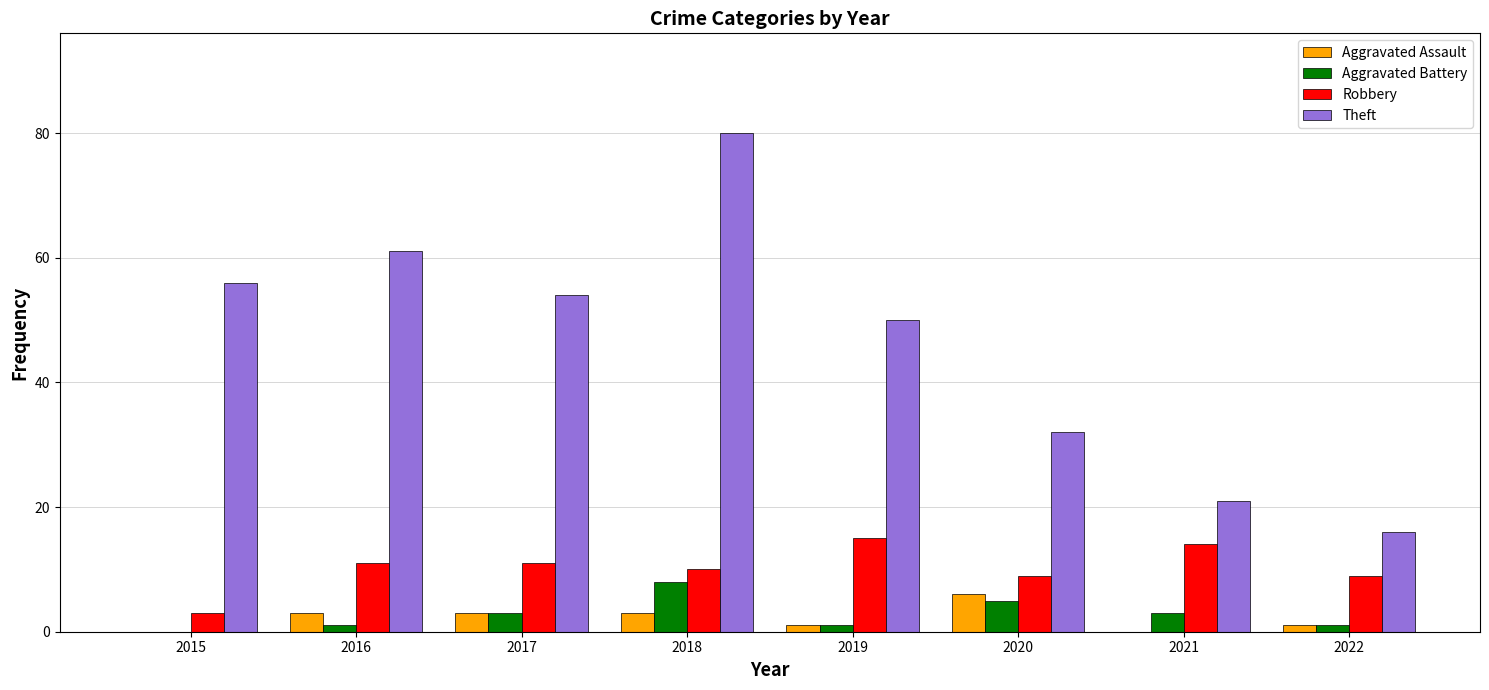

Is it true that Theft equals 13 at 2020?

False